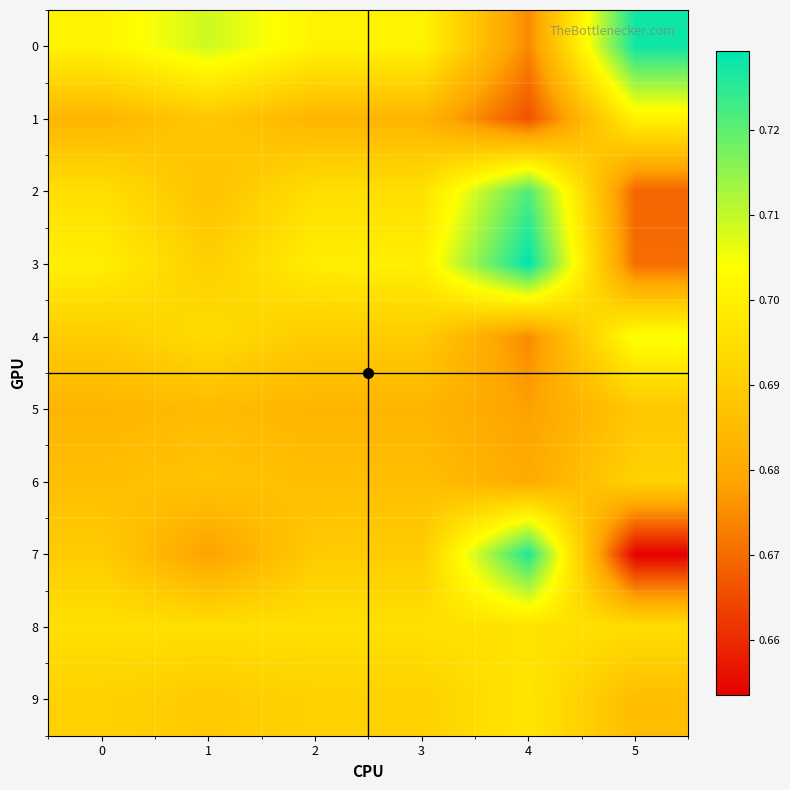

Reading left to right, transcribe all the data shown in this chart.

0: 0=0.7	1=0.7	2=0.7	3=0.7	4=0.7	5=0.7
1: 0=0.7	1=0.7	2=0.7	3=0.7	4=0.7	5=0.7
2: 0=0.7	1=0.7	2=0.7	3=0.7	4=0.7	5=0.7
3: 0=0.7	1=0.7	2=0.7	3=0.7	4=0.7	5=0.7
4: 0=0.7	1=0.7	2=0.7	3=0.7	4=0.7	5=0.7
5: 0=0.7	1=0.7	2=0.7	3=0.7	4=0.7	5=0.7
6: 0=0.7	1=0.7	2=0.7	3=0.7	4=0.7	5=0.7
7: 0=0.7	1=0.7	2=0.7	3=0.7	4=0.7	5=0.7
8: 0=0.7	1=0.7	2=0.7	3=0.7	4=0.7	5=0.7
9: 0=0.7	1=0.7	2=0.7	3=0.7	4=0.7	5=0.7